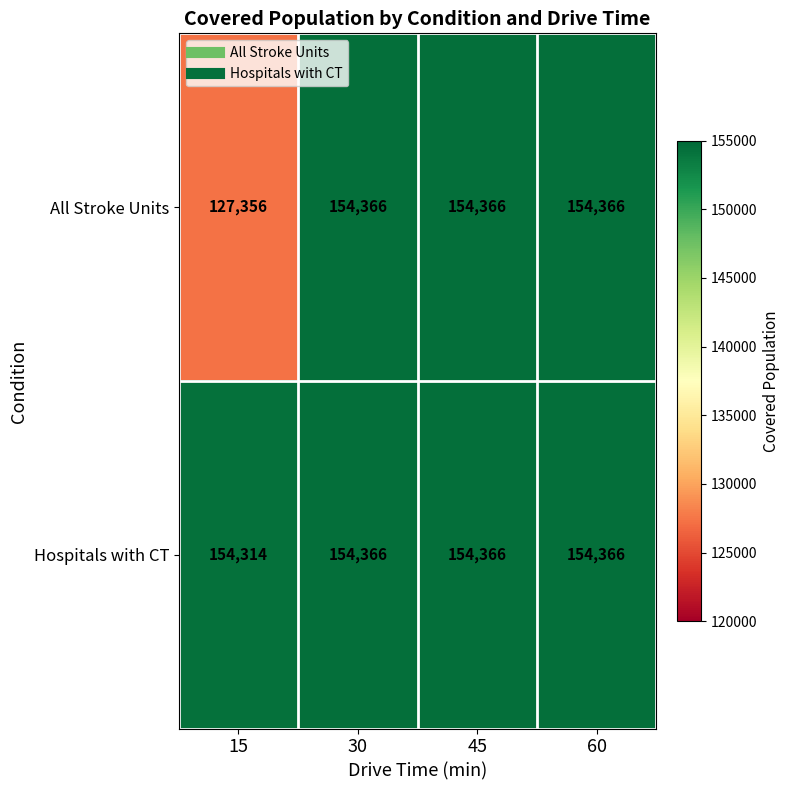

True or false: Hospitals with CT has a value of 53286 at 15.

False